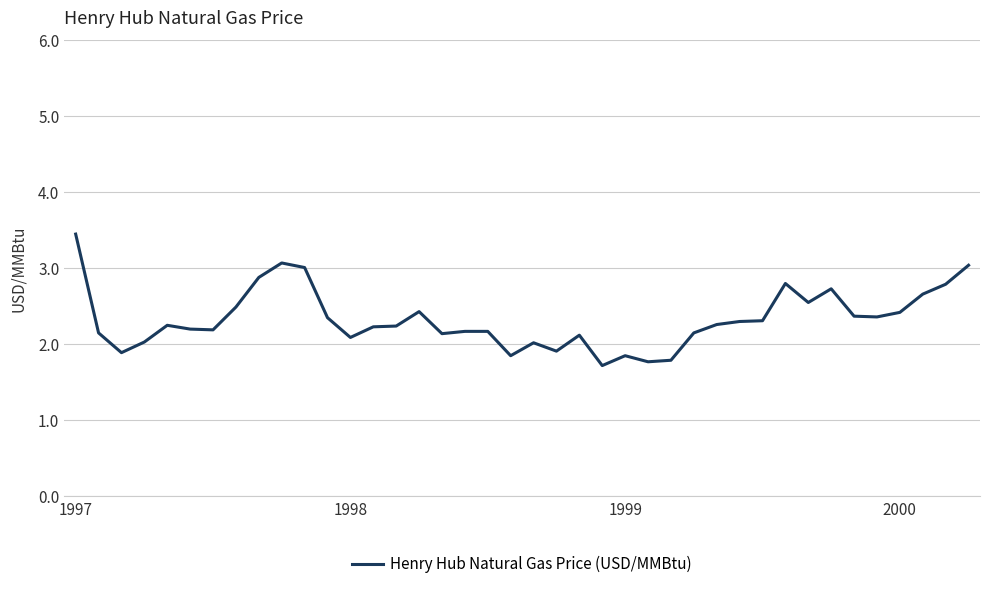

How many lines are shown in the chart?

1